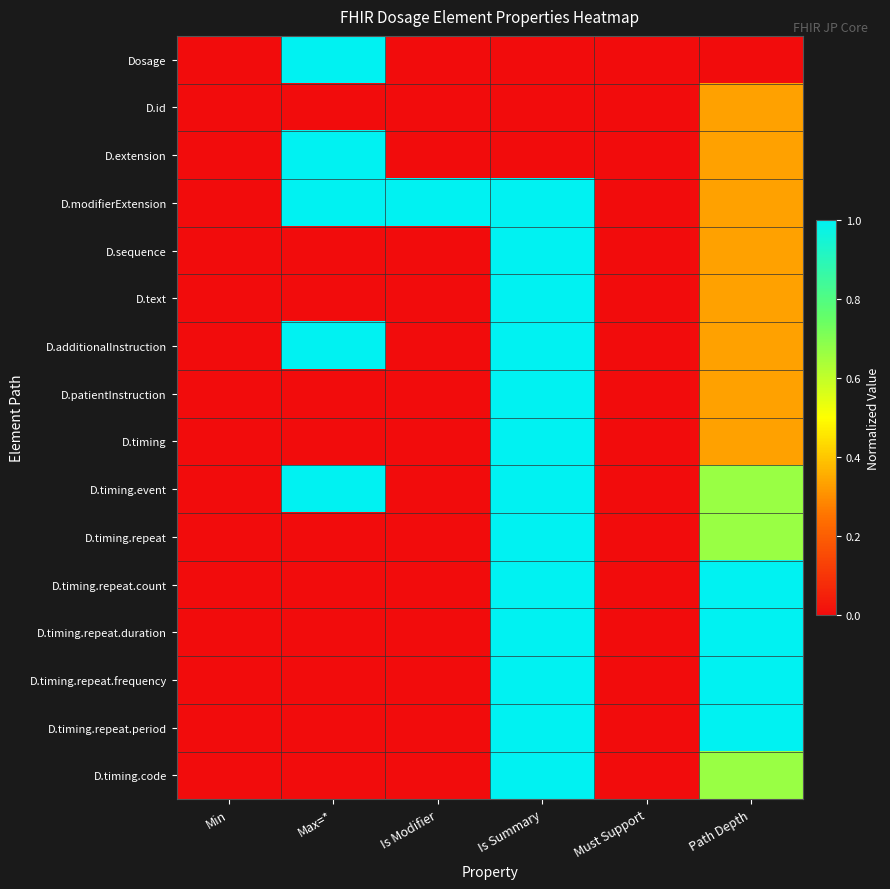

At how many categories does at least one series exceed 0?

4